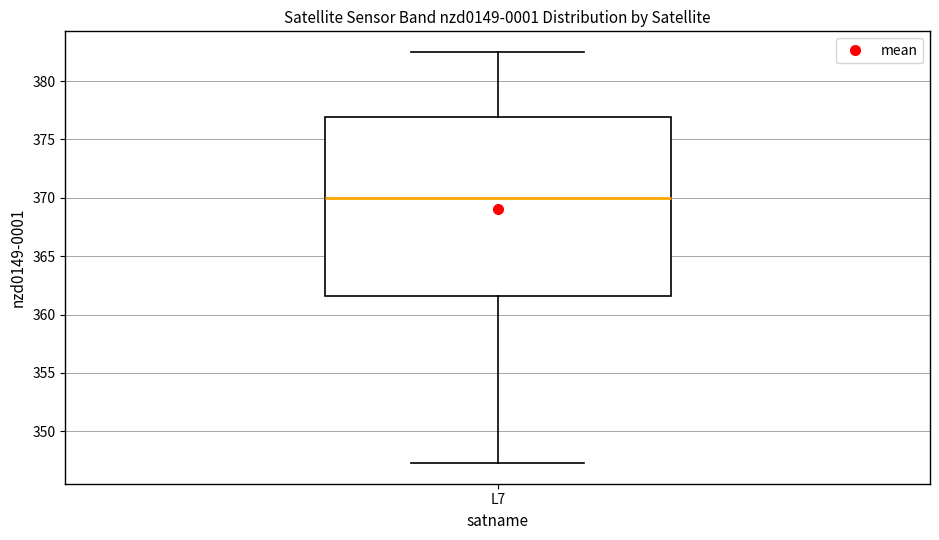

Where is the lower edge of the box for L7 on the y-axis? The values are not printed on the chart, so give them approximately, as read against the axis.

361.5